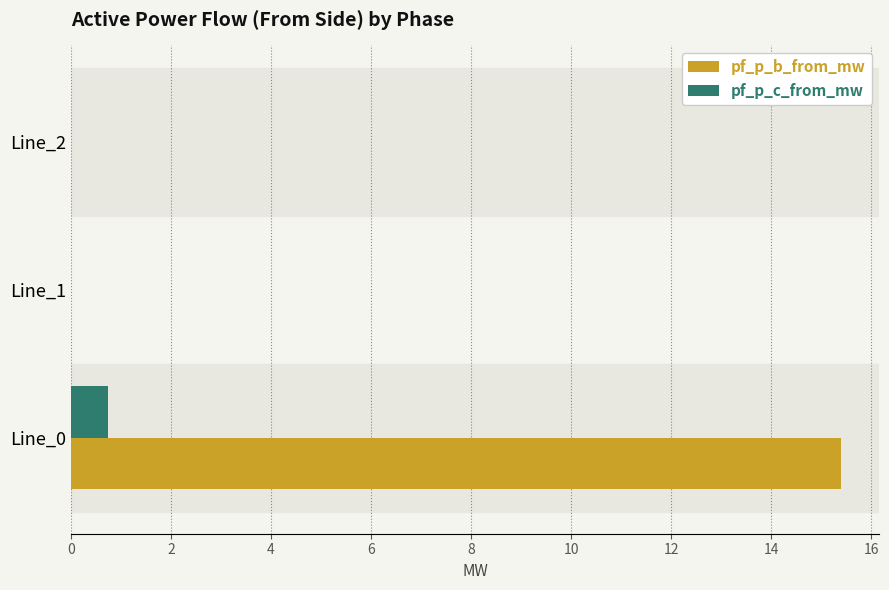

What is the sum of all pf_p_c_from_mw values?

0.7